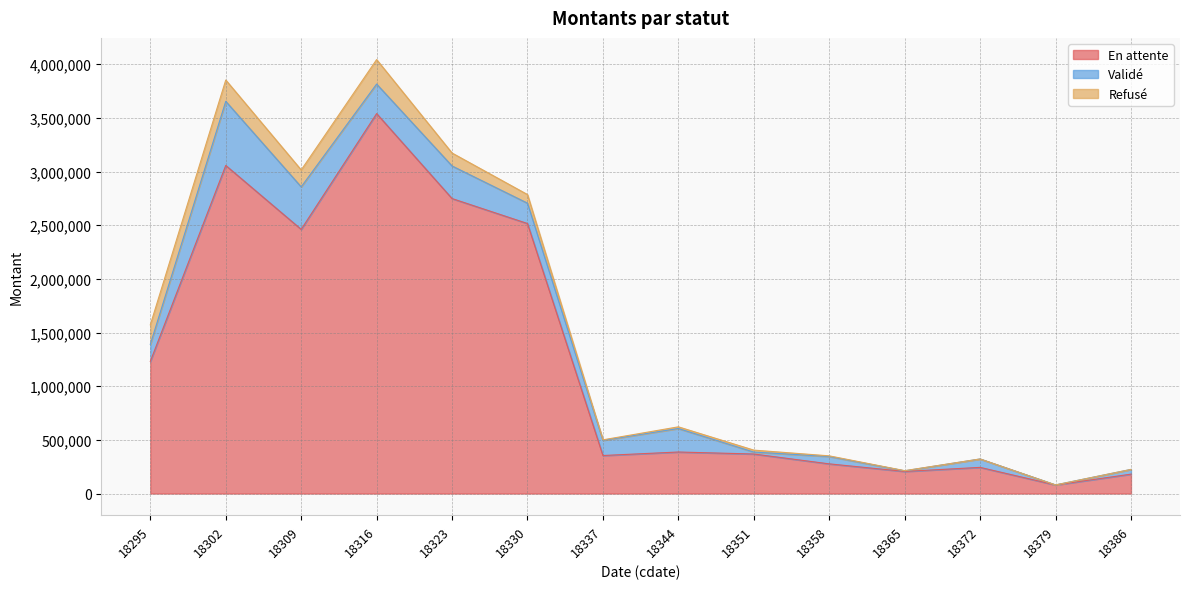

How many interior local valleys does the En attente series have?

4